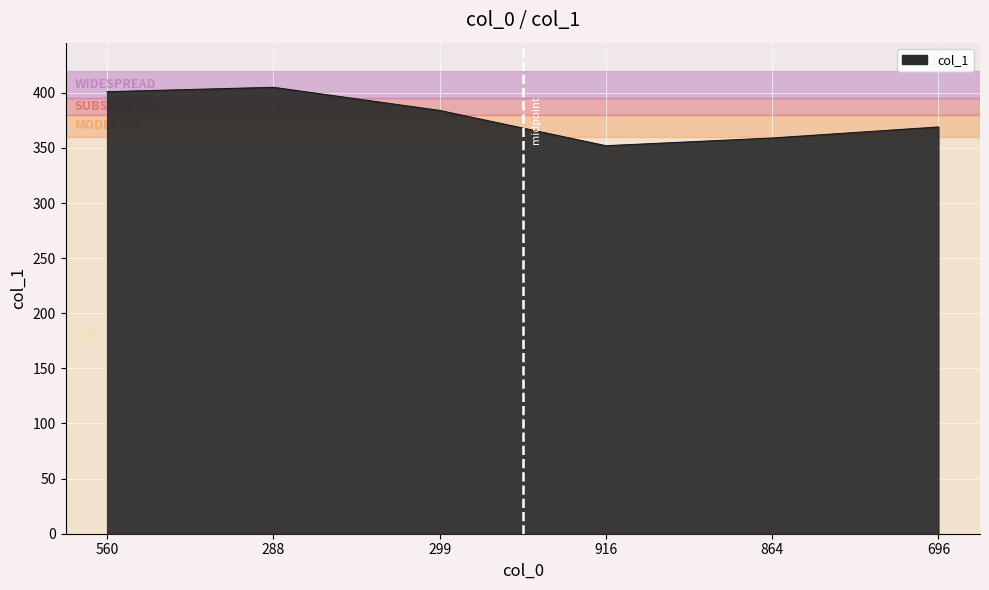

What is the difference between the maximum and minimum values?

53